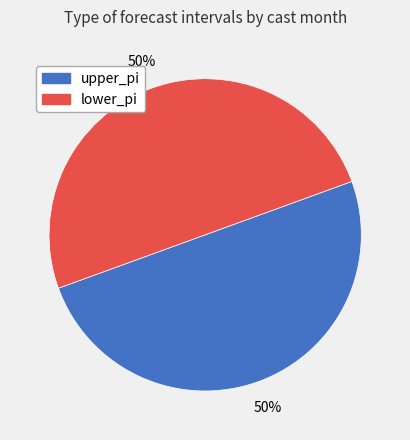

To the nearest percent, what is the average slice percentage?

50%